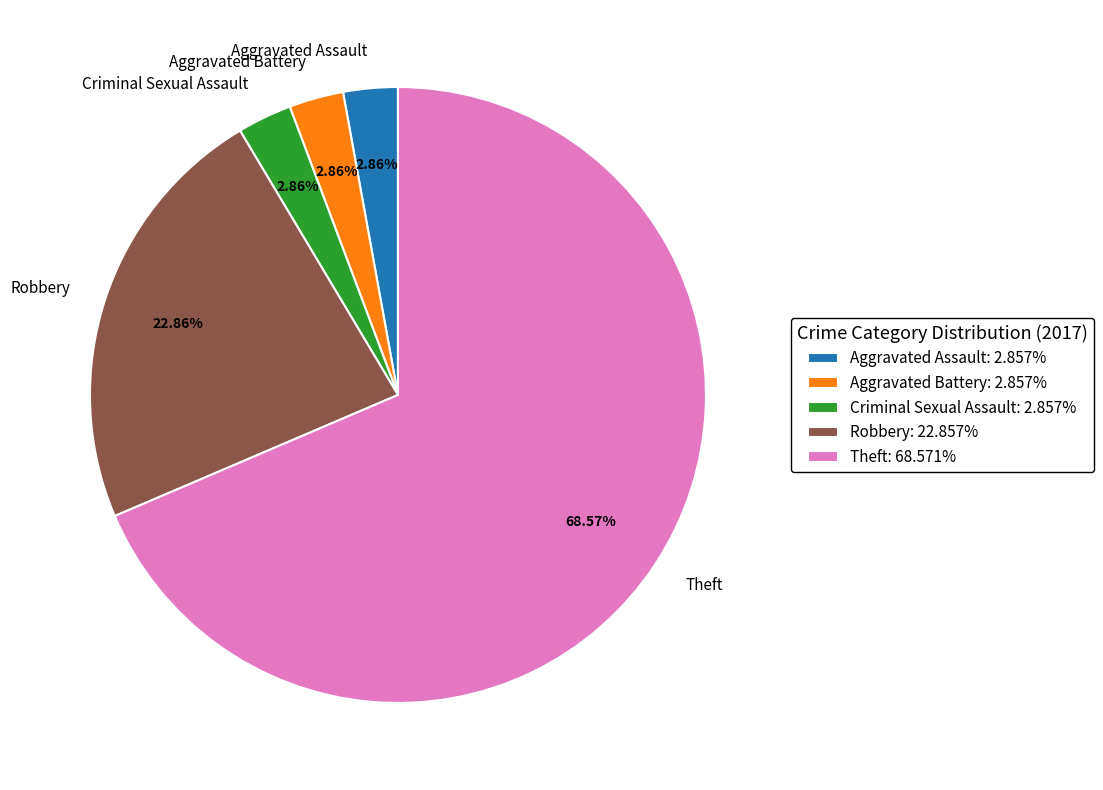

Approximately how many times larger is the value at Theft compared to Aggravated Battery?

24.0